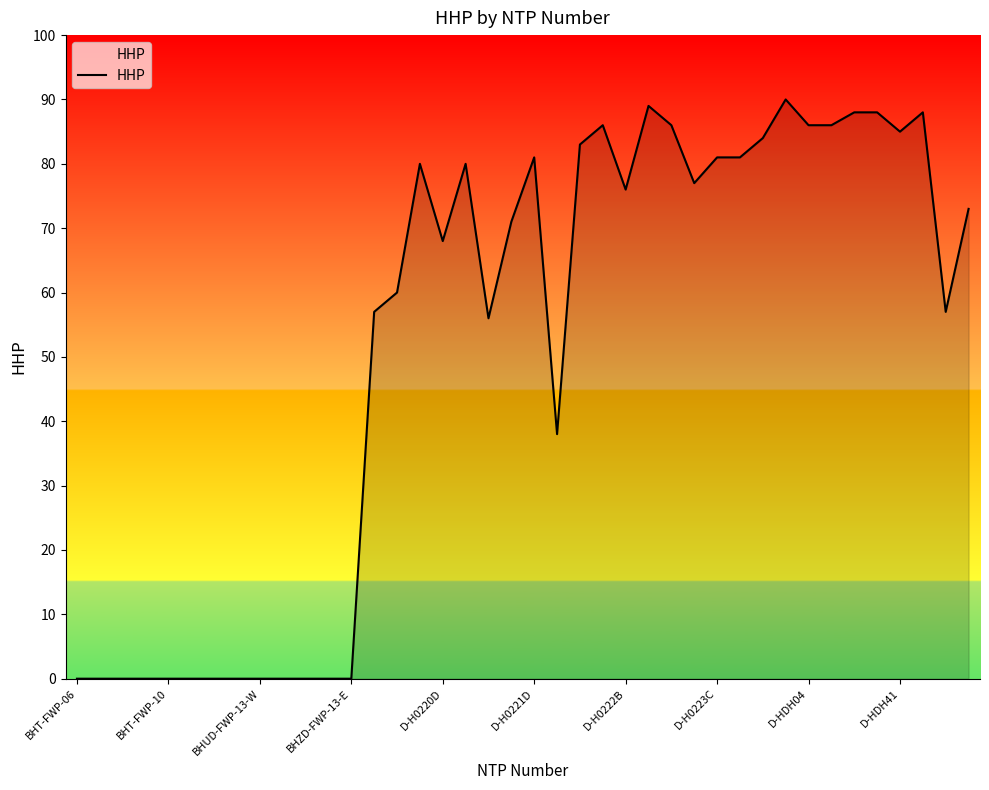

What is the greatest value displayed?

90